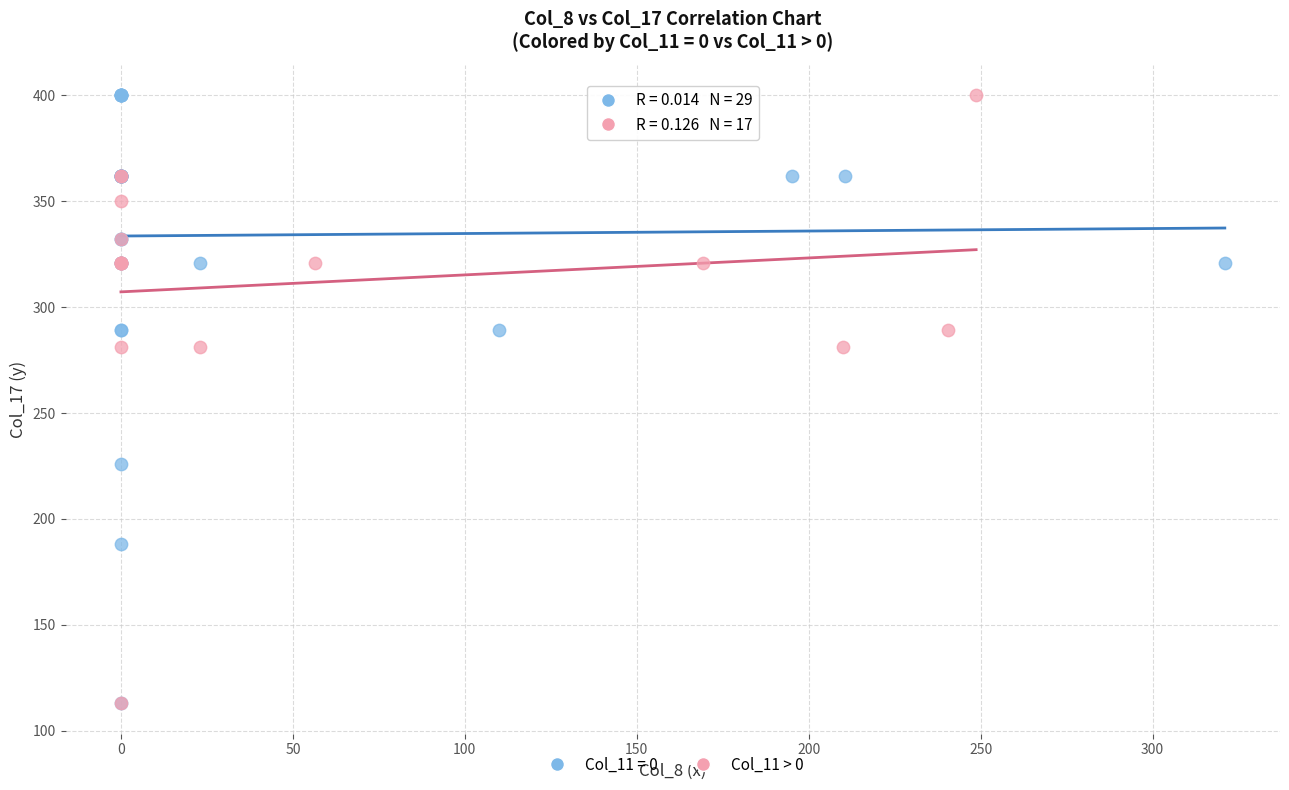

What are all the series names shown in the legend?

Col_11 = 0, Col_11 > 0